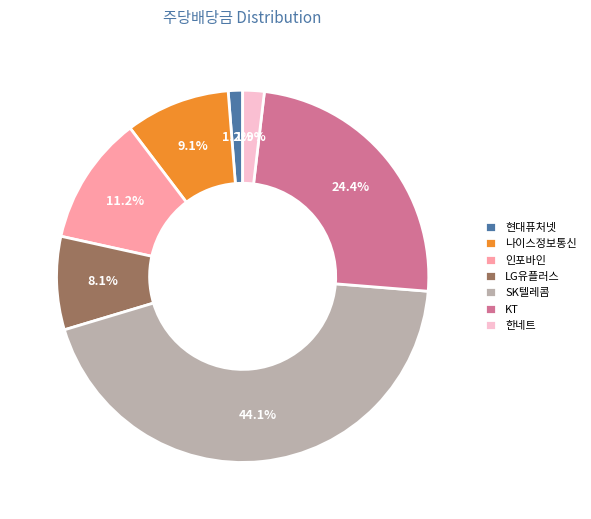

Which slice is the largest?

SK텔레콤